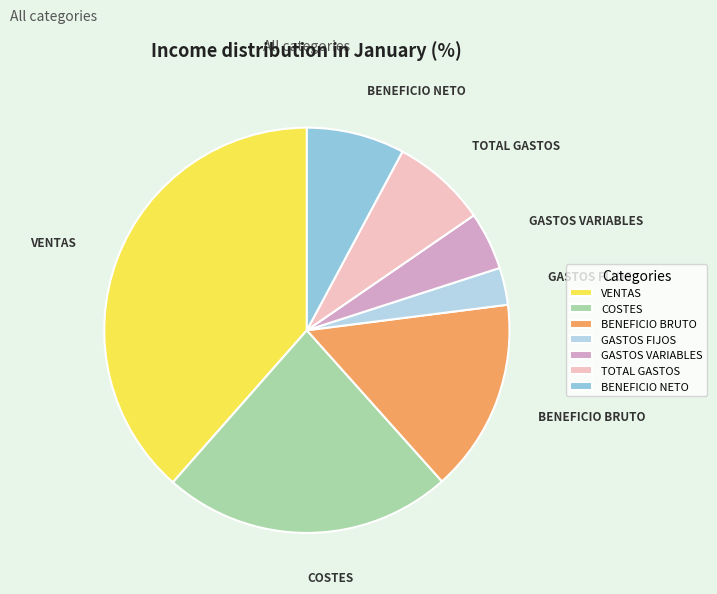

Do VENTAS and BENEFICIO NETO together represent more than half of the pie?

No